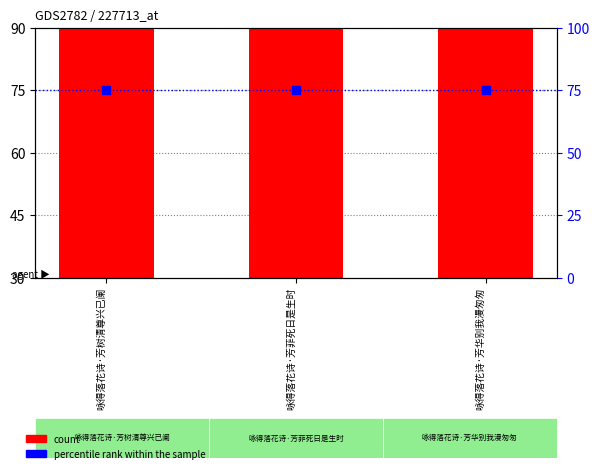

What is the total value across all series at 咏得落花诗·芳树清尊兴已阑?

50823